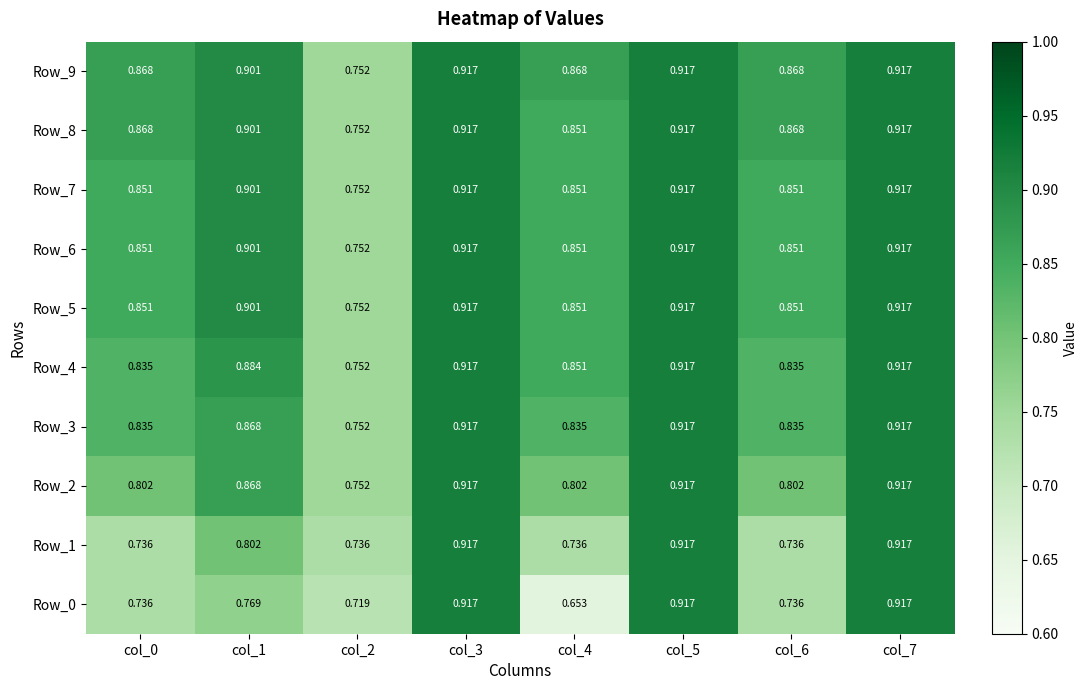

How many categories are shown in the chart?

8